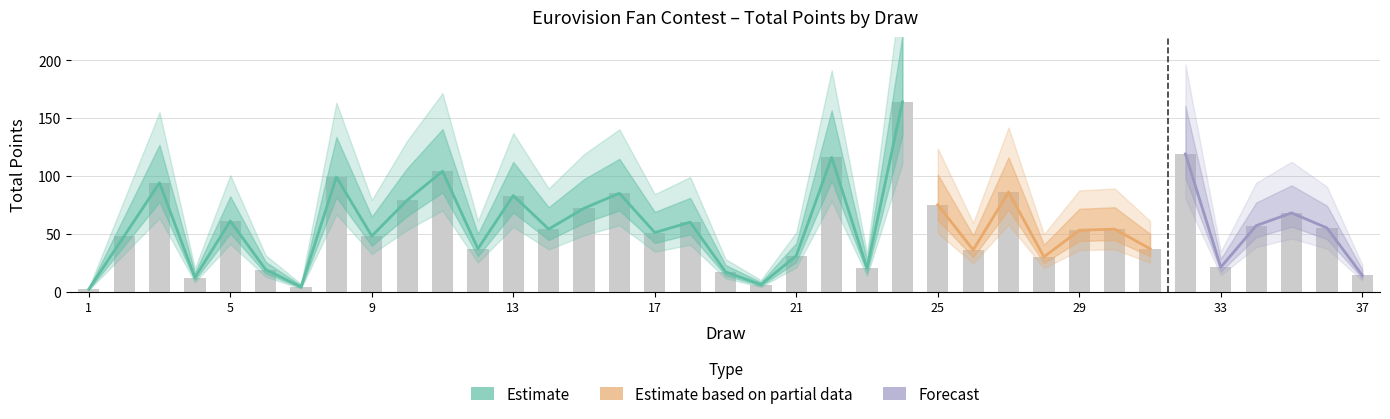

Count the number of values greater than 54.

17